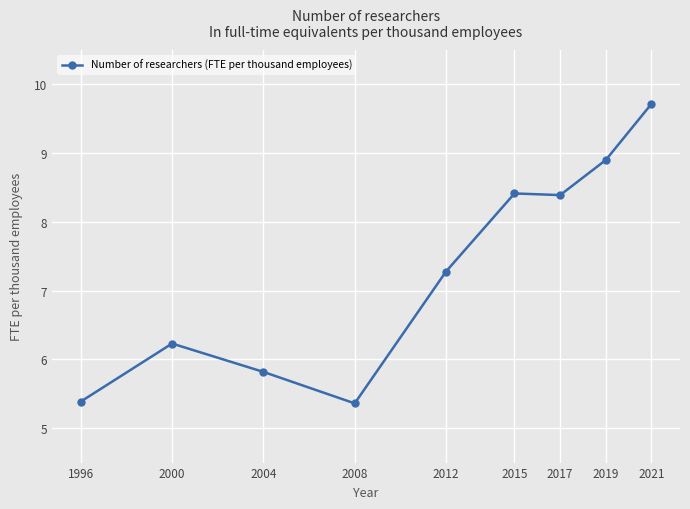

Which label corresponds to the largest value in the chart?

2021